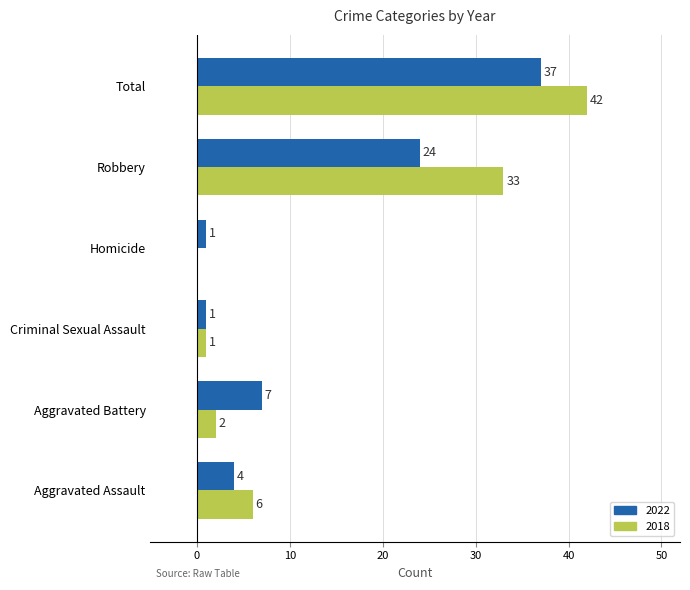

Which label corresponds to the largest value in the chart?

Total